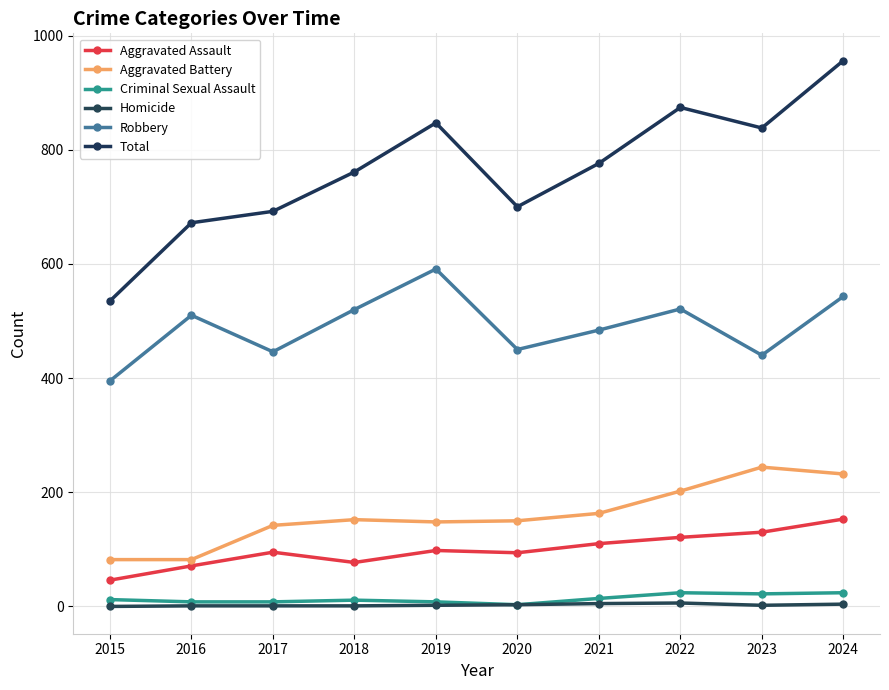

Which series changed the most between 2021 and 2022?

Total